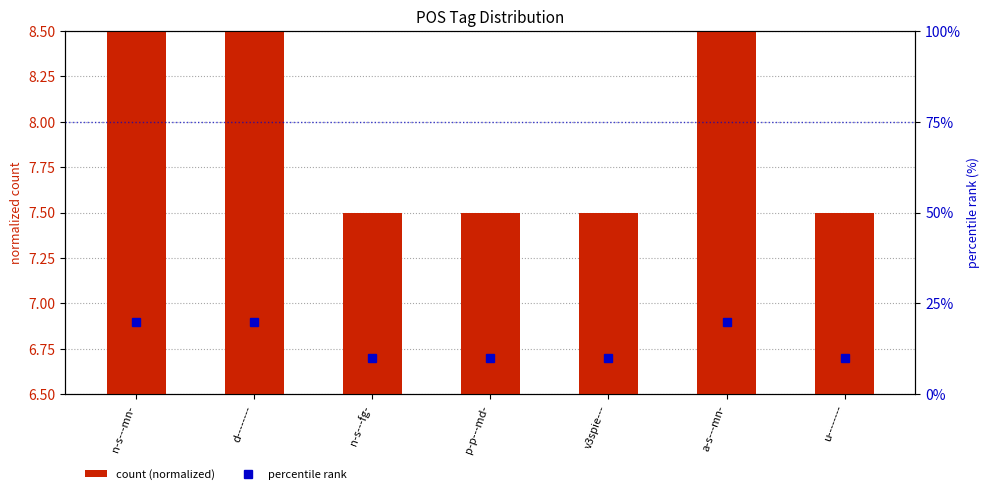

What is the highest value of the count (normalized) series?

8.5